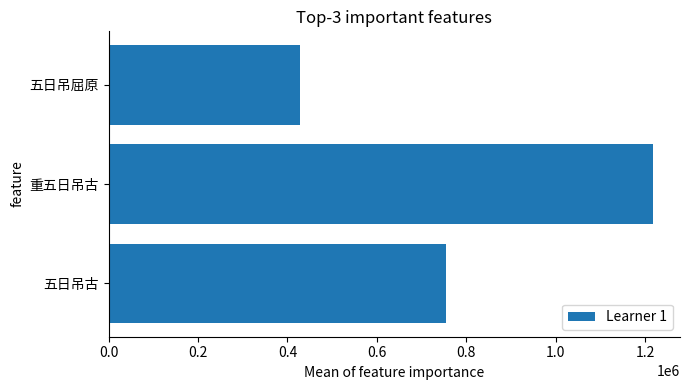

How many bars are there in total?

3